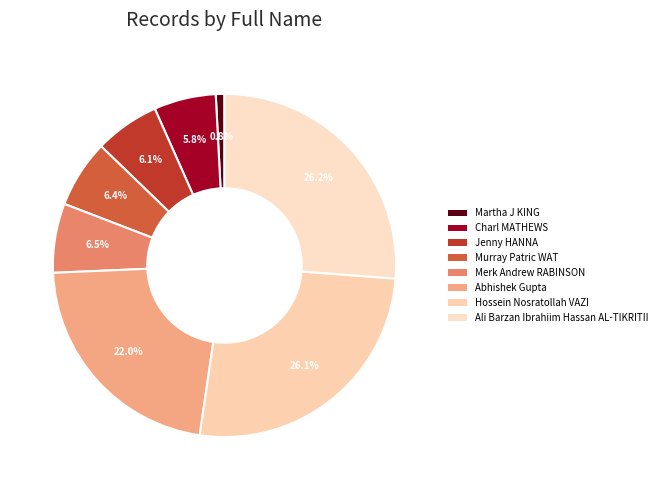

The Ali Barzan Ibrahiim Hassan AL-TIKRITII slice represents 31% of the pie. True or false?

False